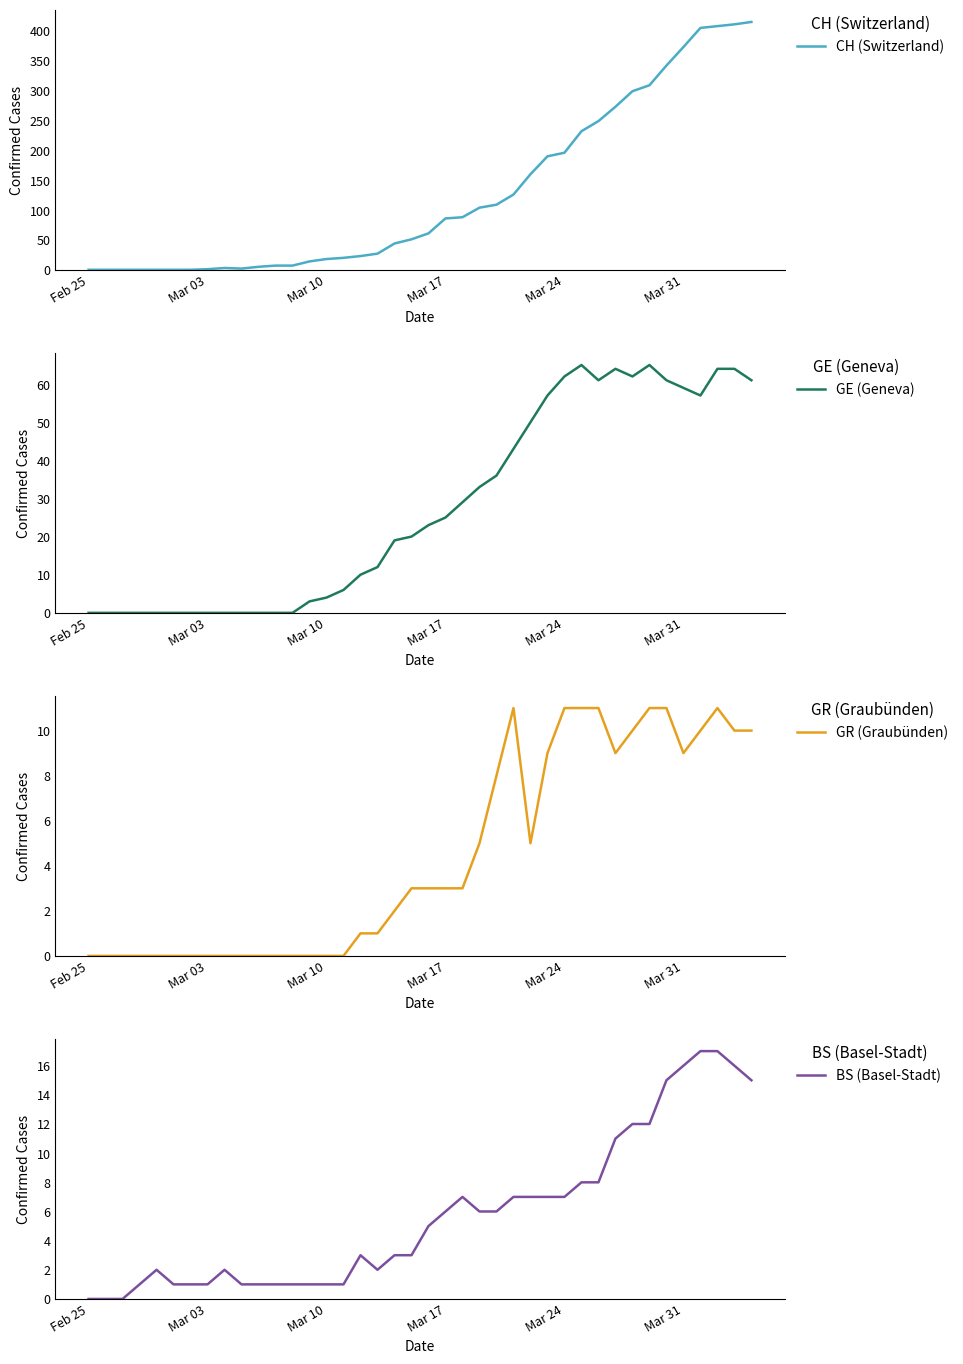

What is the spread (max minus min) of values at Mar 03?

1